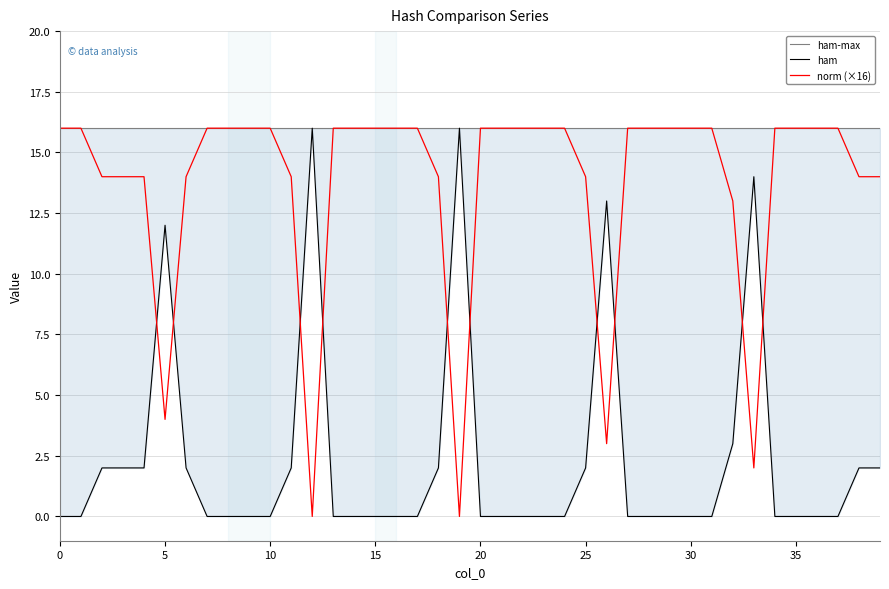

What is the sum of all norm (×16) values?

548